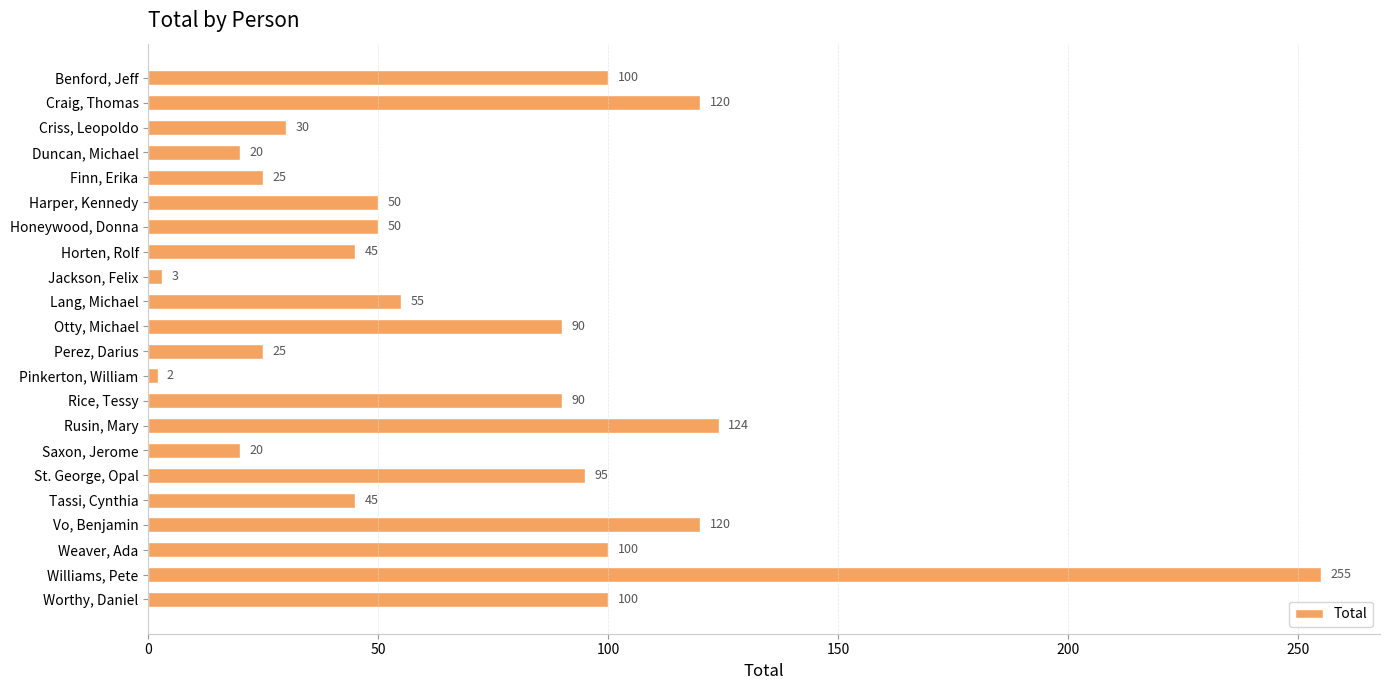

Reading top to bottom, what are all the values shown in this chart?

100	120	30	20	25	50	50	45	3	55	90	25	2	90	124	20	95	45	120	100	255	100